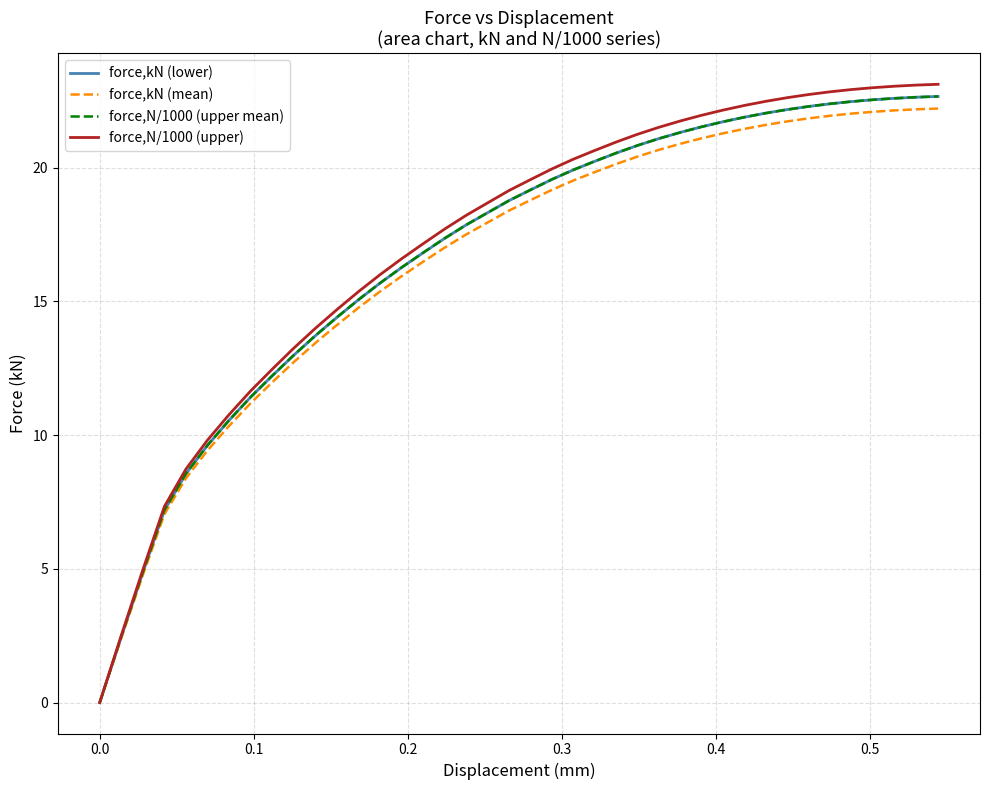

What is the maximum value for force,N/1000 (upper)?

23.1